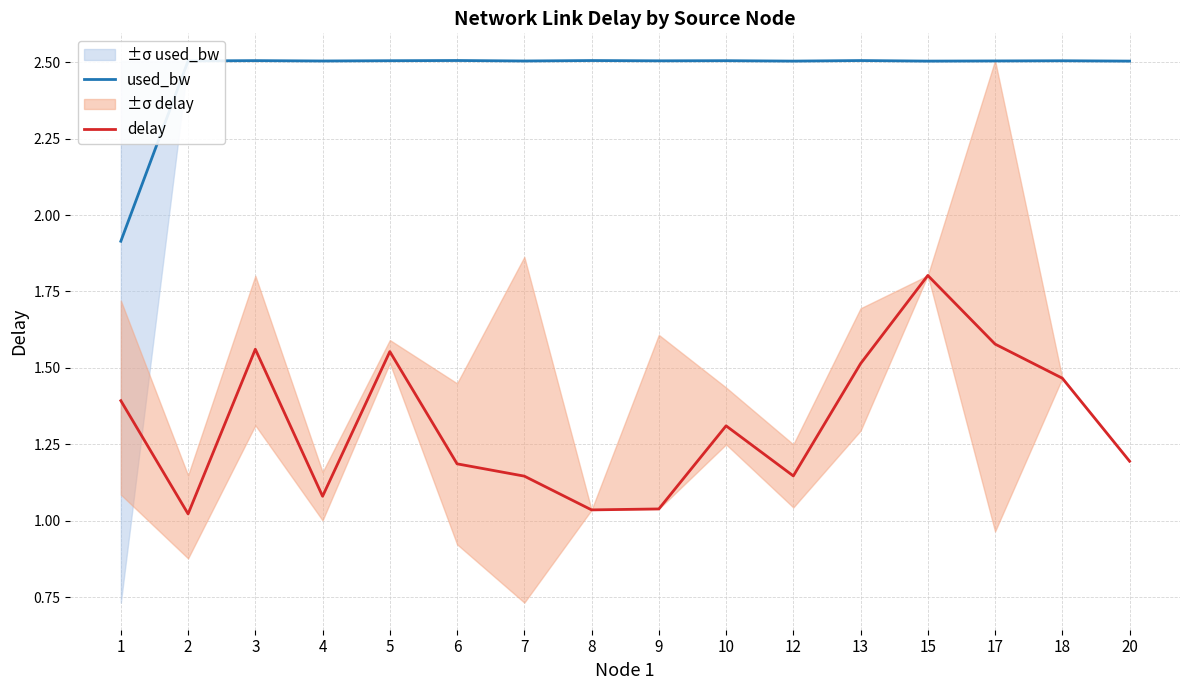

True or false: delay has a value of 1.2 at 6.

True